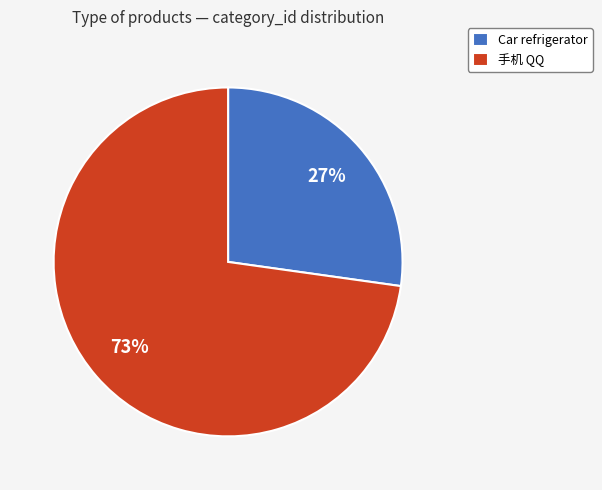

To the nearest percent, what is the average slice percentage?

50%